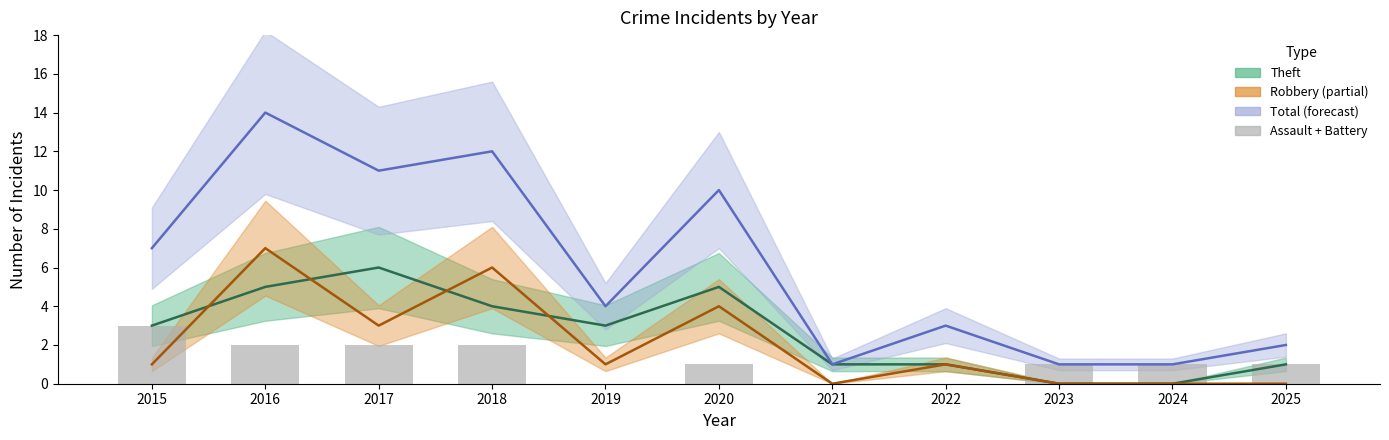

List the labels in order of Total value, smallest first.

2021, 2023, 2024, 2025, 2022, 2019, 2015, 2020, 2017, 2018, 2016